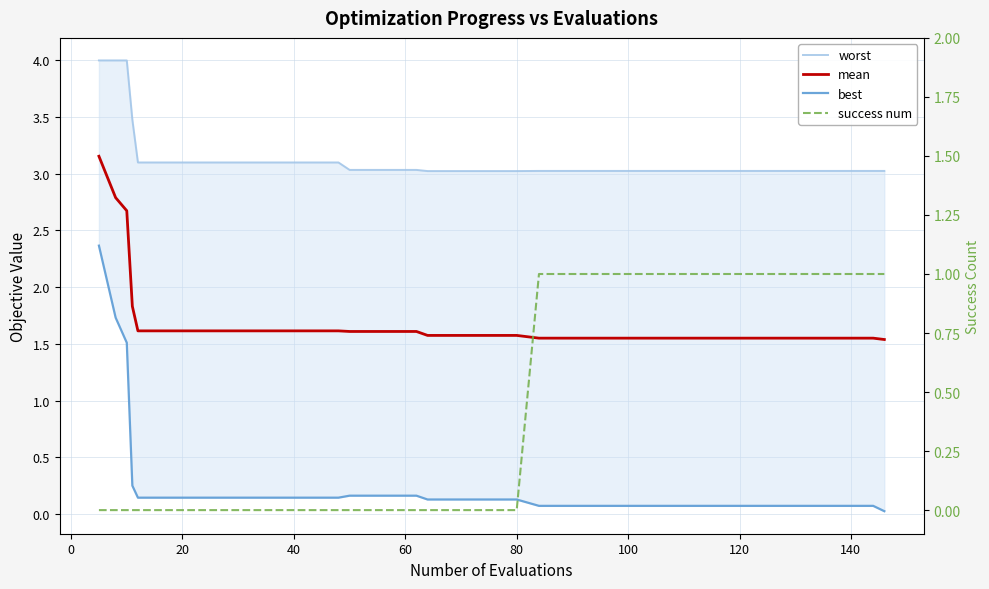

Is it true that success num equals 0.7 at 100?

False